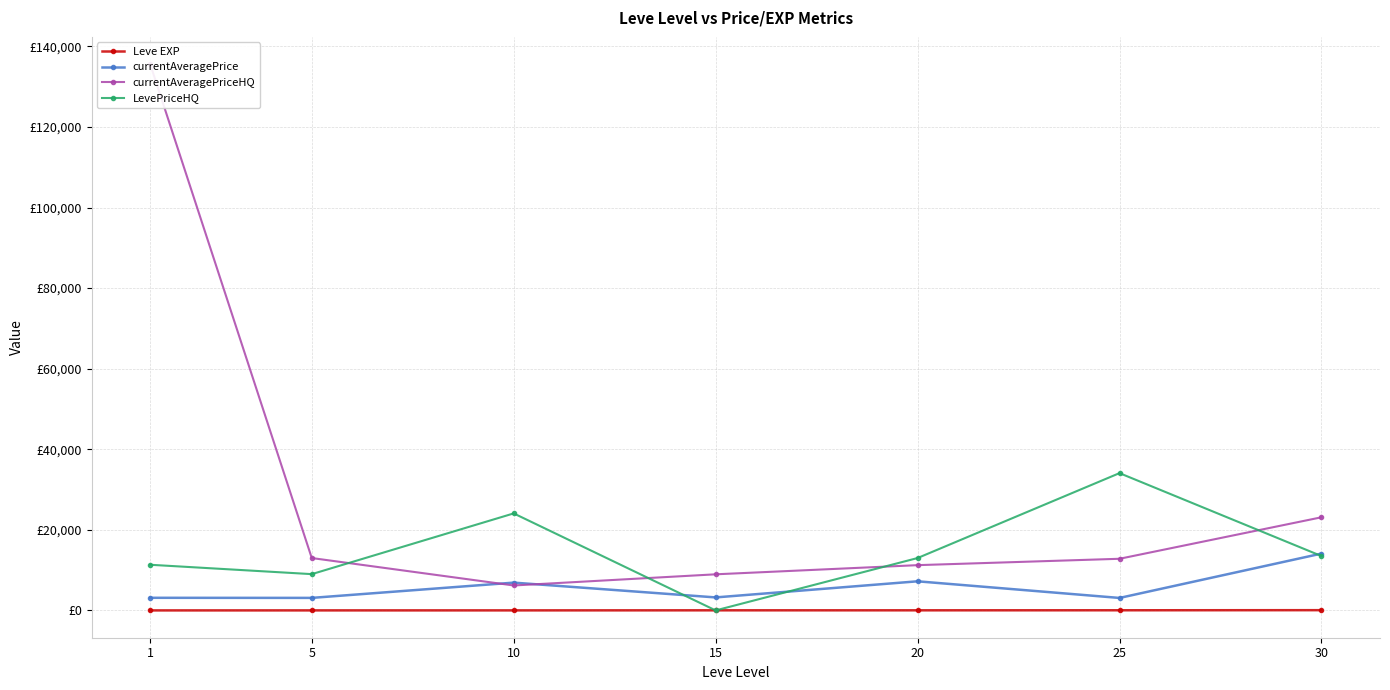

What is the difference between the maximum and minimum values in the Leve EXP series?

57.7